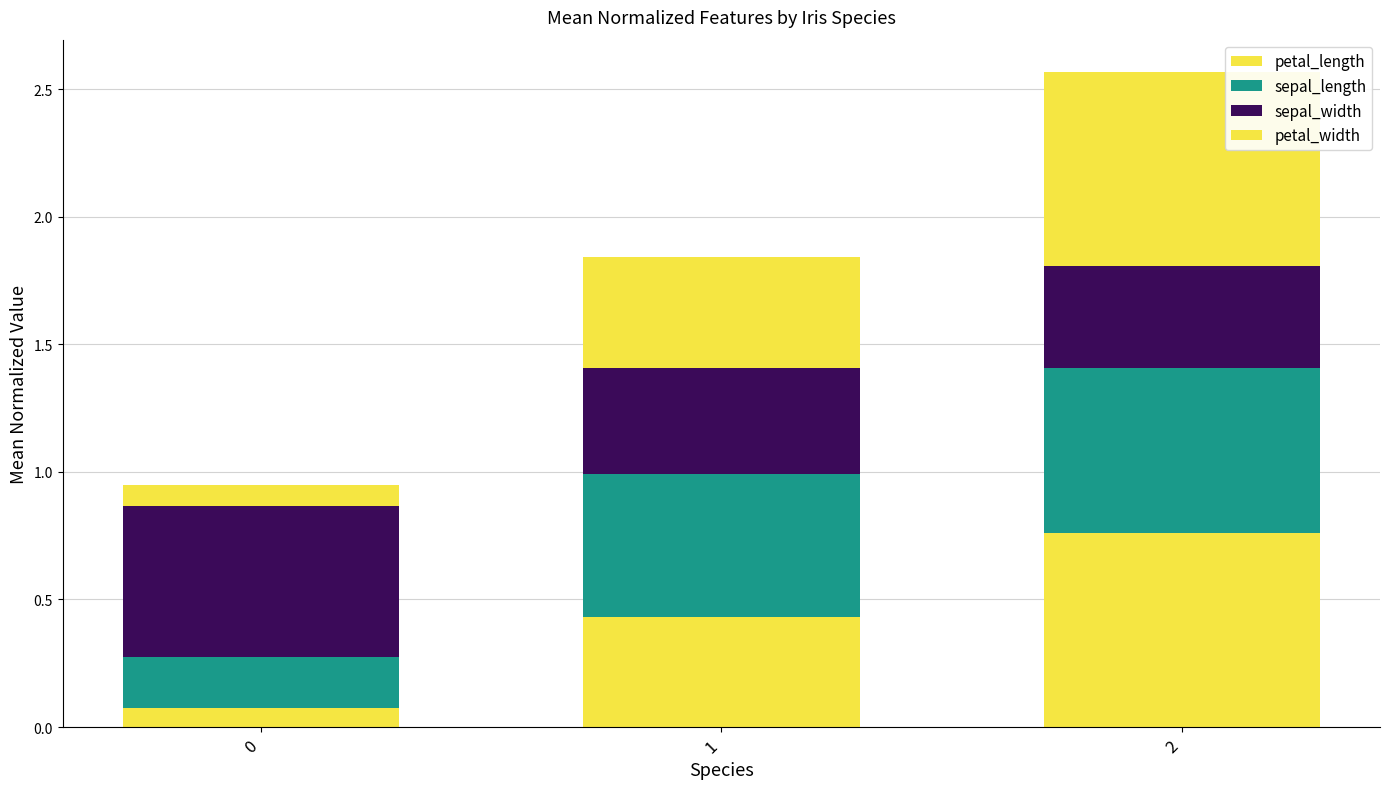

The sepal_width series shows 0.6 at 0. True or false?

True